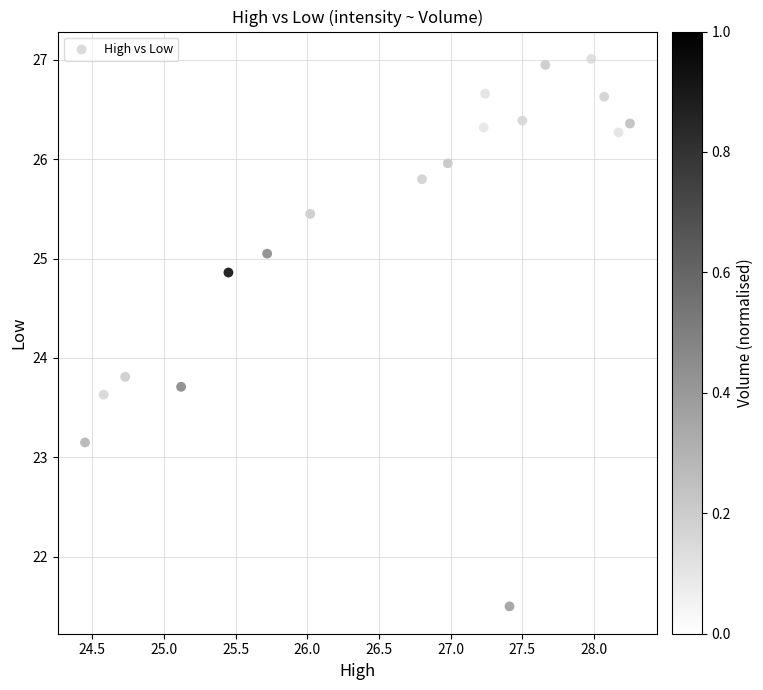

What Y value in the scatter plot is closest to 24?

23.8